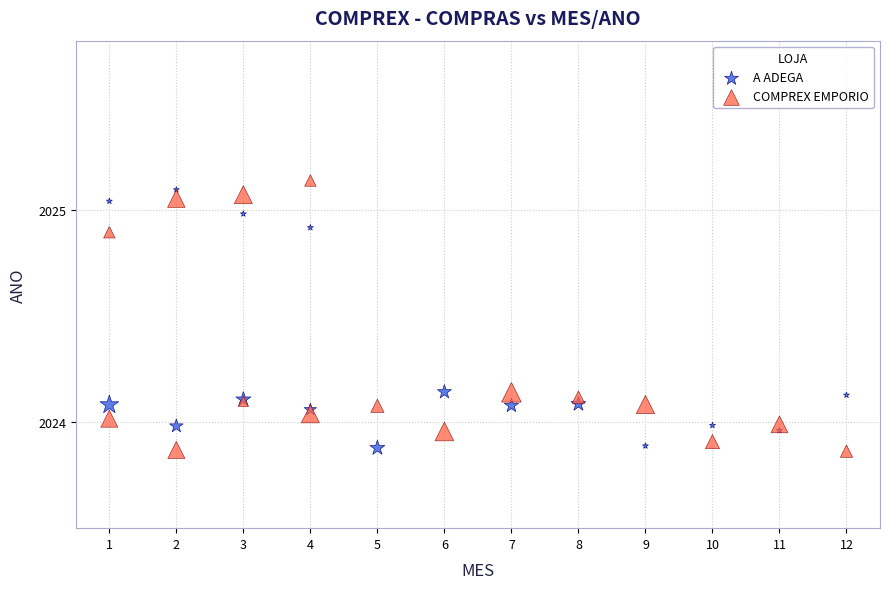

What is the X range (max minus min) for the scatter plot?

11.0